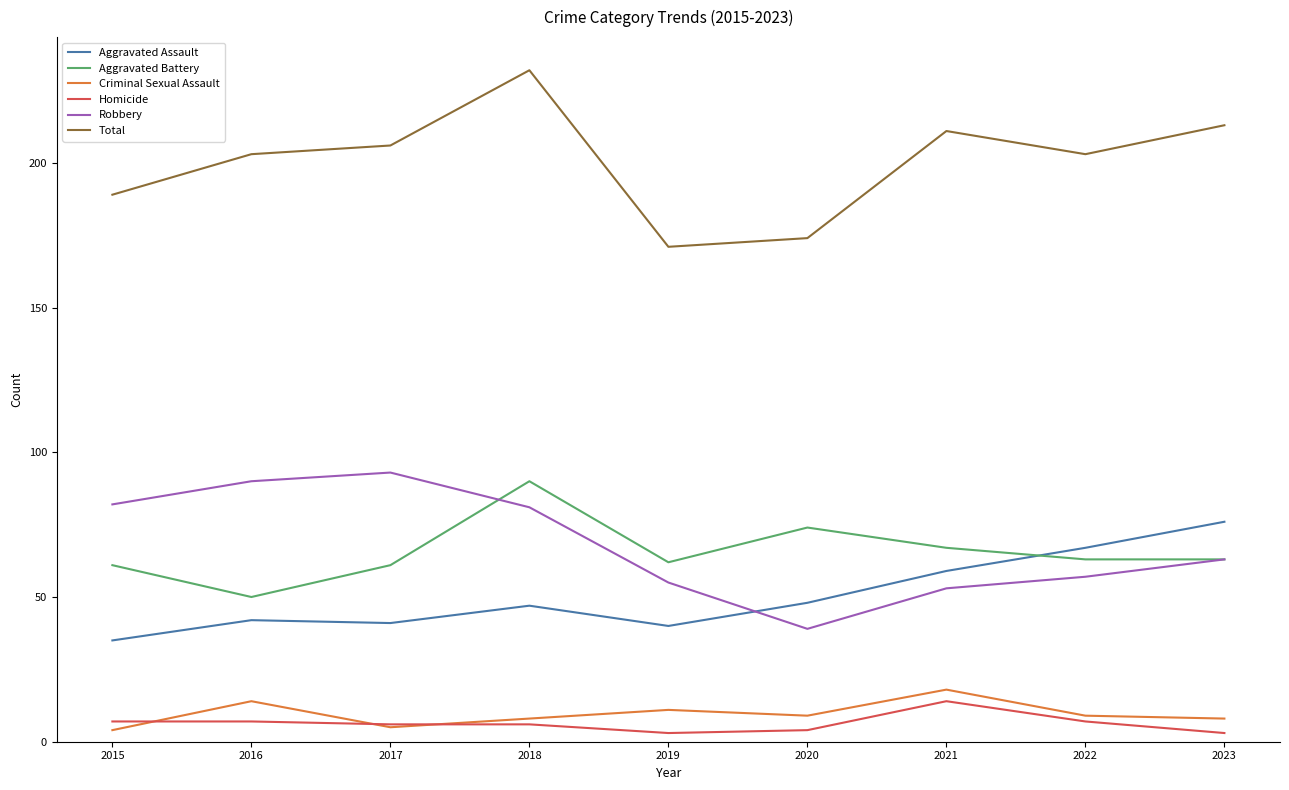

Reading left to right, list all the values displayed in this chart.

Aggravated Assault: 35	42	41	47	40	48	59	67	76
Aggravated Battery: 61	50	61	90	62	74	67	63	63
Criminal Sexual Assault: 4	14	5	8	11	9	18	9	8
Homicide: 7	7	6	6	3	4	14	7	3
Robbery: 82	90	93	81	55	39	53	57	63
Total: 189	203	206	232	171	174	211	203	213